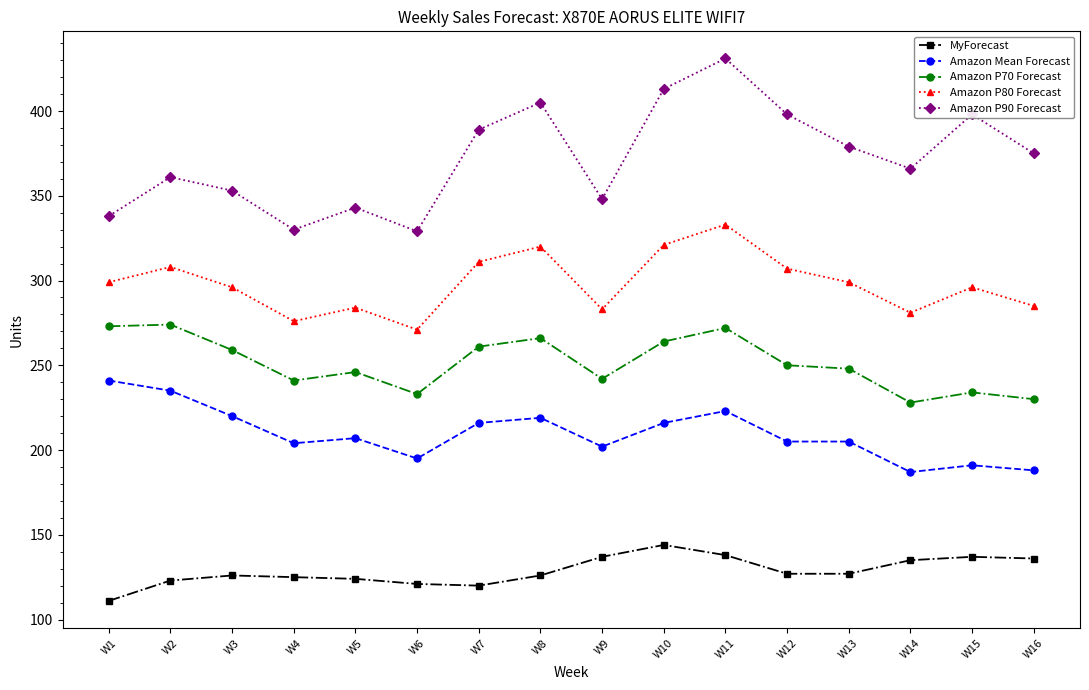

What is the difference between the maximum and minimum values in the Amazon P80 Forecast series?

62